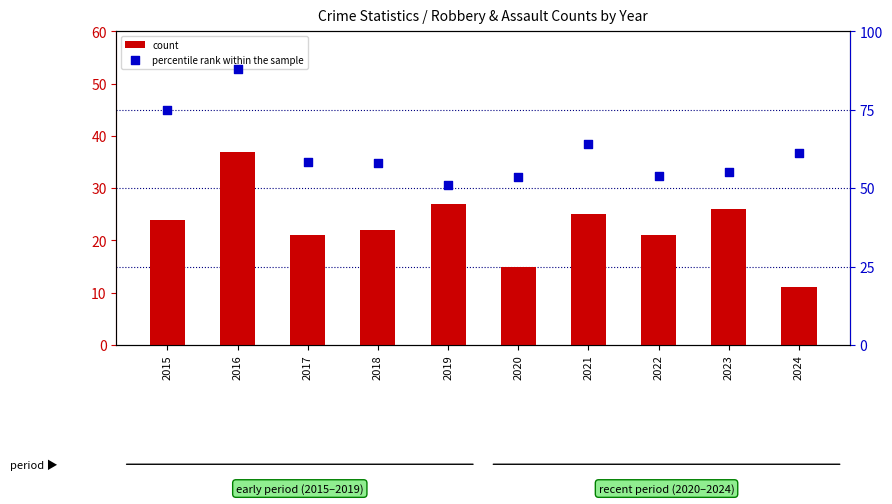

At how many categories does at least one series exceed 75?

1